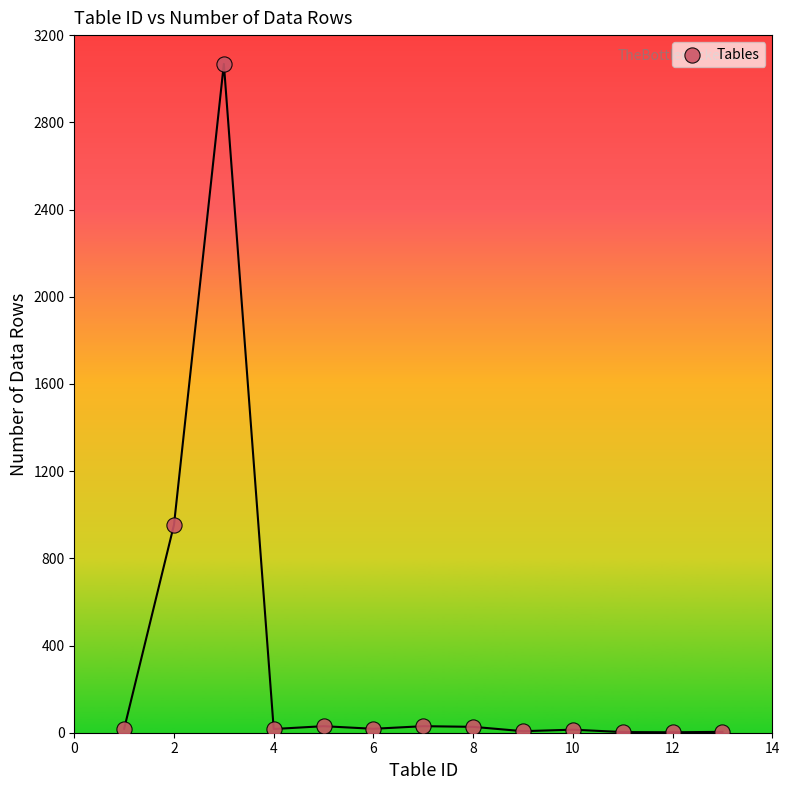

What Y value in the scatter plot is closest to 1535?

954